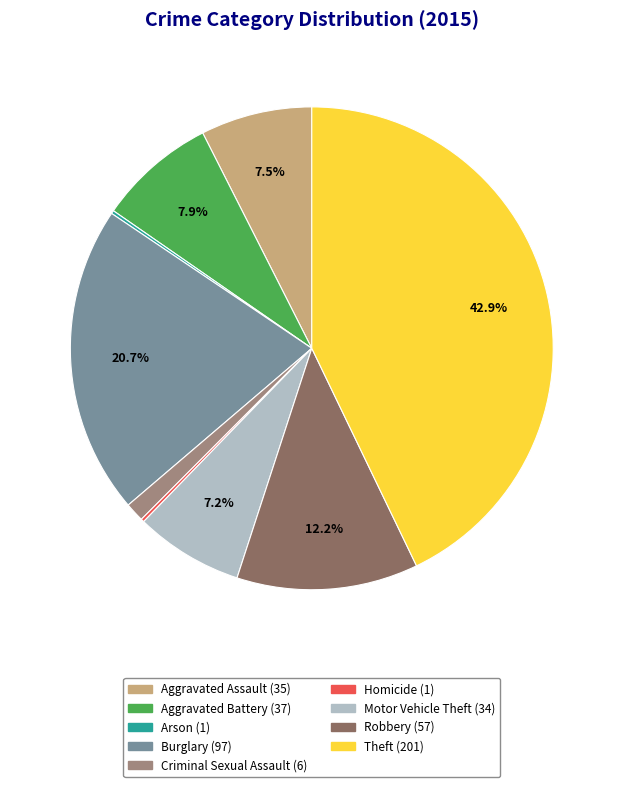

Does any single category account for the majority?

No